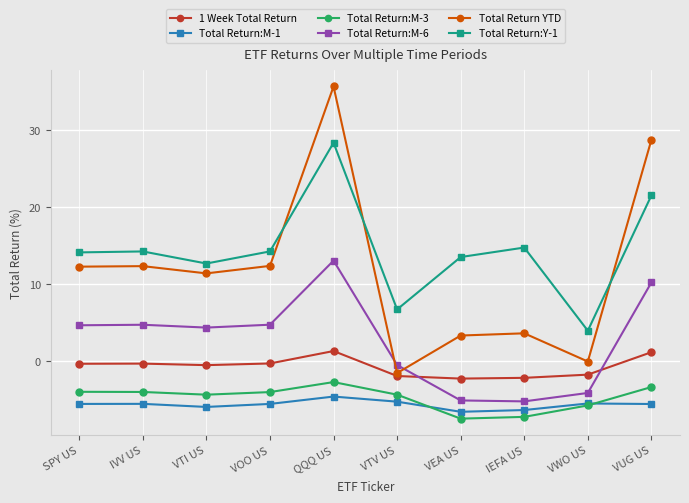

What position from the left is IVV US?

2